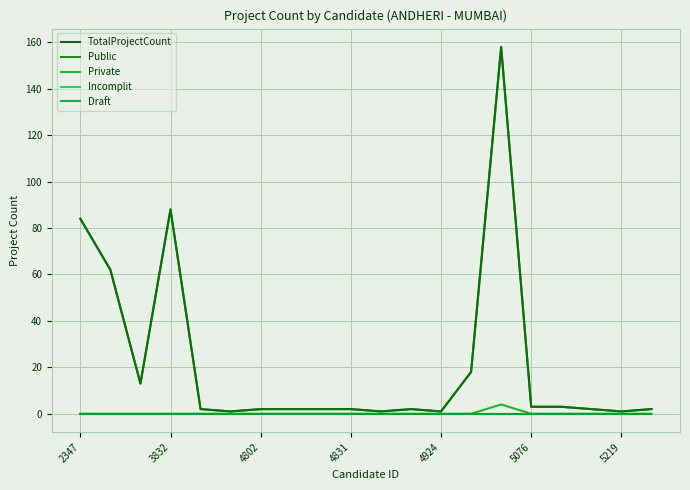

Reading left to right, what are all the values shown in this chart?

TotalProjectCount: 84	62	13	88	2	1	2	2	2	2	1	2	1	18	158	3	3	2	1	2
Public: 84	62	13	88	2	1	2	2	2	2	1	2	1	18	158	3	3	2	1	2
Private: 0	0	0	0	0	0	0	0	0	0	0	0	0	0	4	0	0	0	0	0
Incomplit: 0	0	0	0	0	0	0	0	0	0	0	0	0	0	0	0	0	0	0	0
Draft: 0	0	0	0	0	0	0	0	0	0	0	0	0	0	0	0	0	0	0	0